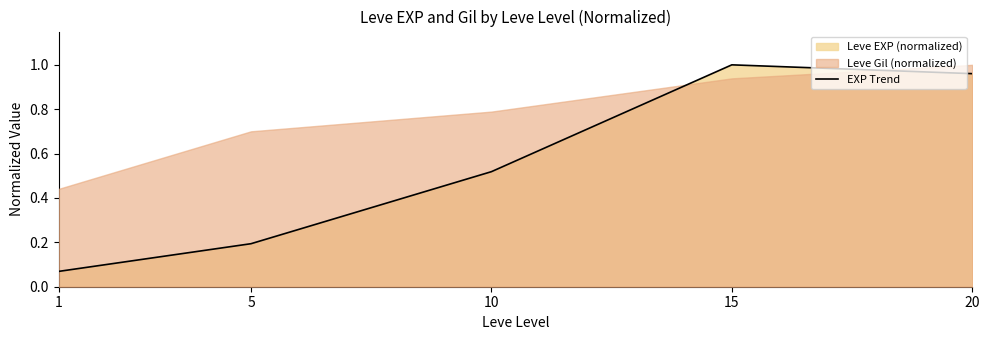

How many lines are shown in the chart?

1